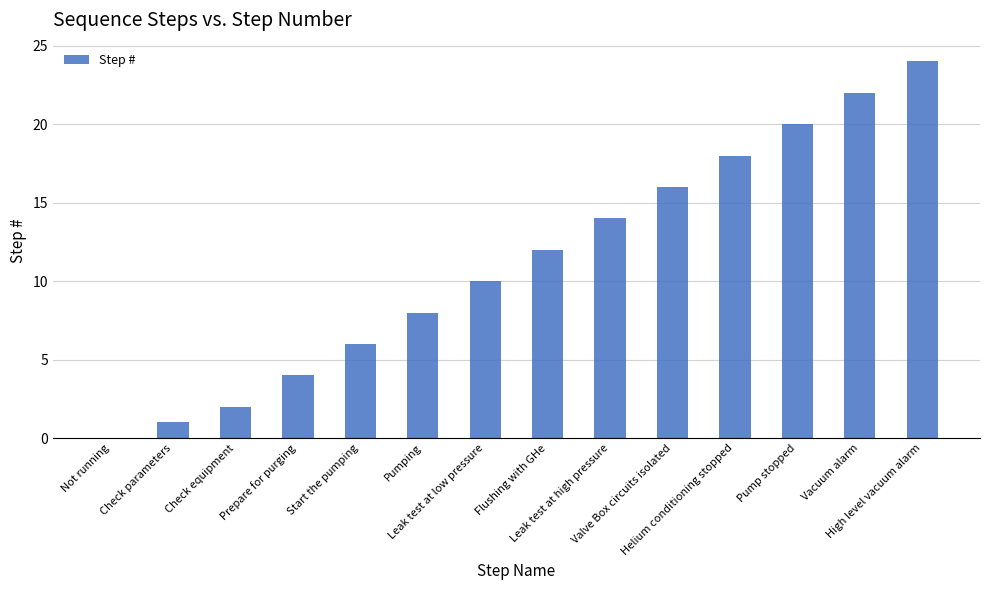

What is the greatest value displayed?

24